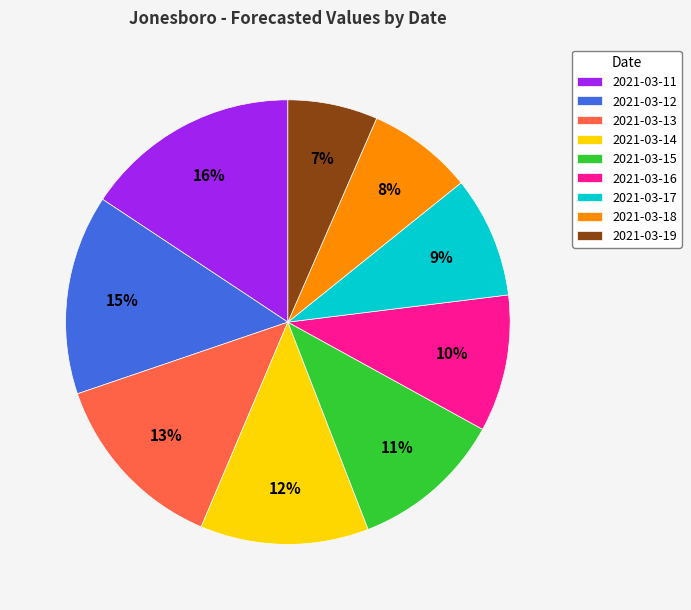

Combined, do 2021-03-12 and 2021-03-15 account for over 50%?

No